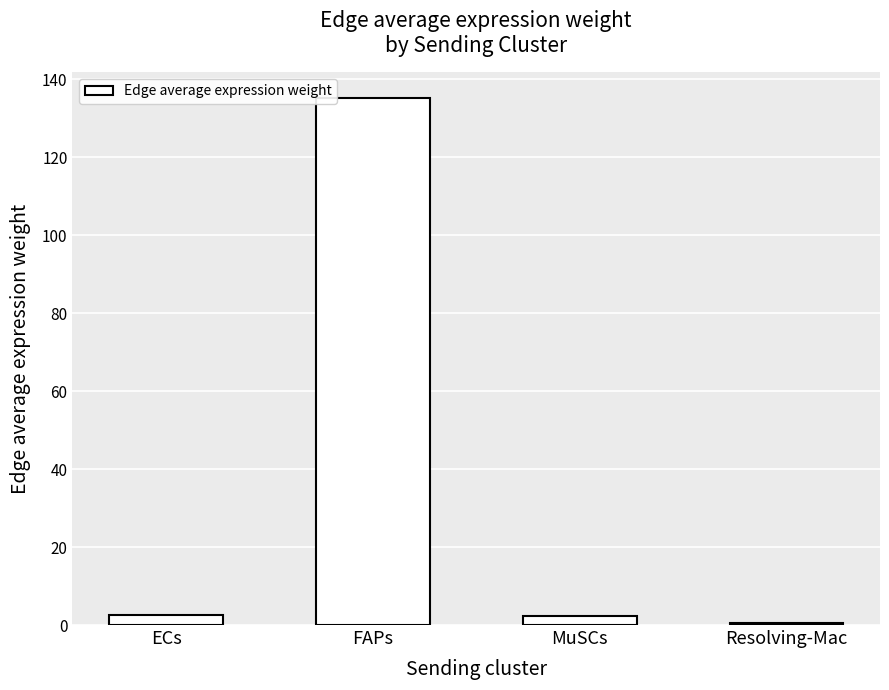

Which label corresponds to the largest value in the chart?

FAPs